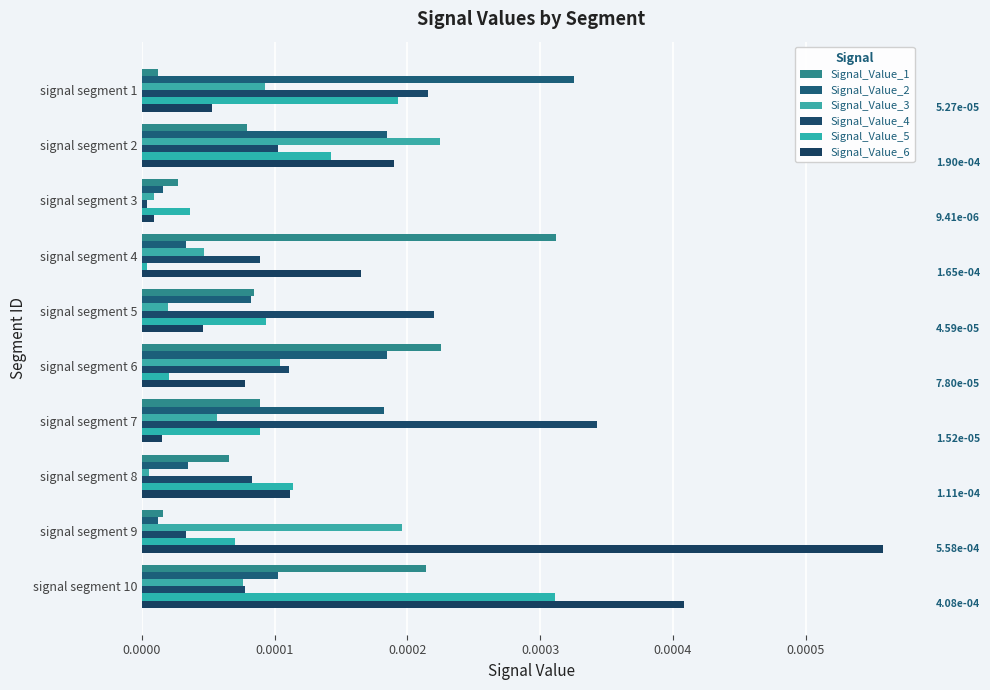

Where is Signal_Value_6 nearest to the value 0?

signal segment 3